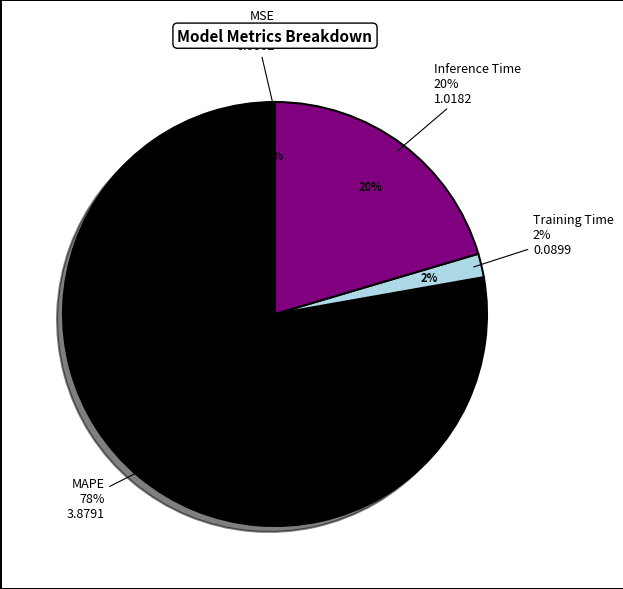

Is there any slice that represents more than half of the pie?

Yes